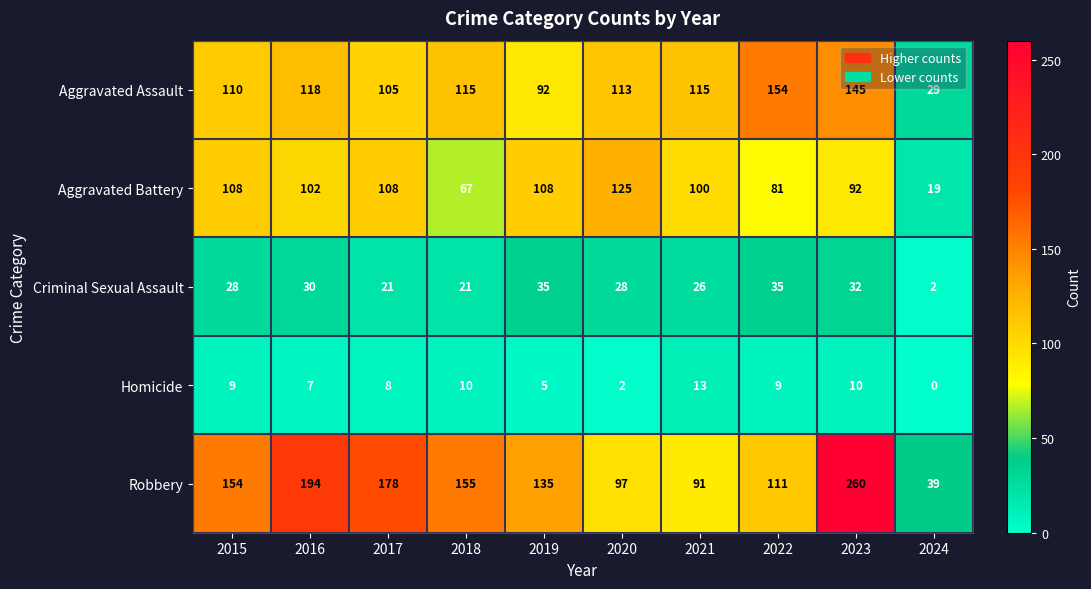

How many series are shown in this chart?

5